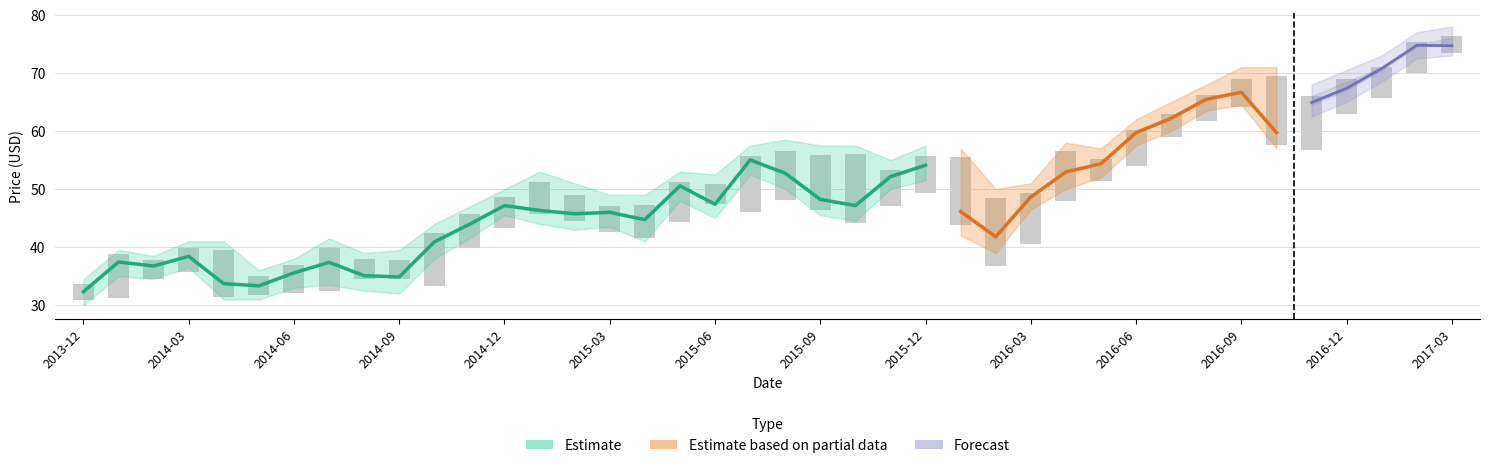

Reading left to right, extract all data points from this chart.

Close: 32.3	37.4	36.8	38.4	33.7	33.3	35.6	37.4	35.1	34.9	40.9	43.9	47.2	46.3	45.8	46.0	44.7	50.5	47.4	55.0	52.7	48.2	47.2	52.1	54.1	46.1	41.8	48.6	52.9	54.4	59.7	62.2	65.5	66.7	59.7	64.9	67.4	70.8	74.8	74.7
High: 33.6	38.8	37.7	39.9	39.5	35.0	36.8	39.9	37.9	37.9	42.4	45.6	48.6	51.2	49.0	47.0	47.3	51.2	50.9	55.7	56.6	55.8	56.0	53.3	55.6	55.5	48.5	49.3	56.5	55.2	60.1	63.0	66.3	69.0	69.5	66.0	68.9	71.1	75.3	76.3
Low: 31.0	31.3	34.5	35.7	31.4	31.7	32.0	32.4	34.4	34.5	33.3	39.9	43.2	45.7	44.4	42.6	41.5	44.3	47.4	46.1	48.1	46.4	44.2	47.0	49.3	43.8	36.8	40.6	47.9	51.4	53.9	59.0	61.7	64.1	57.6	56.7	63.0	65.7	70.0	73.4
Open: 33.4	32.1	37.4	36.7	38.4	33.5	33.4	35.6	37.1	35.1	34.8	40.6	43.9	47.0	46.4	45.5	45.6	44.9	50.7	47.6	54.9	51.7	48.2	47.1	52.2	53.2	45.9	41.9	48.4	52.9	54.5	60.0	62.2	65.5	66.4	59.4	64.7	67.3	71.2	75.2